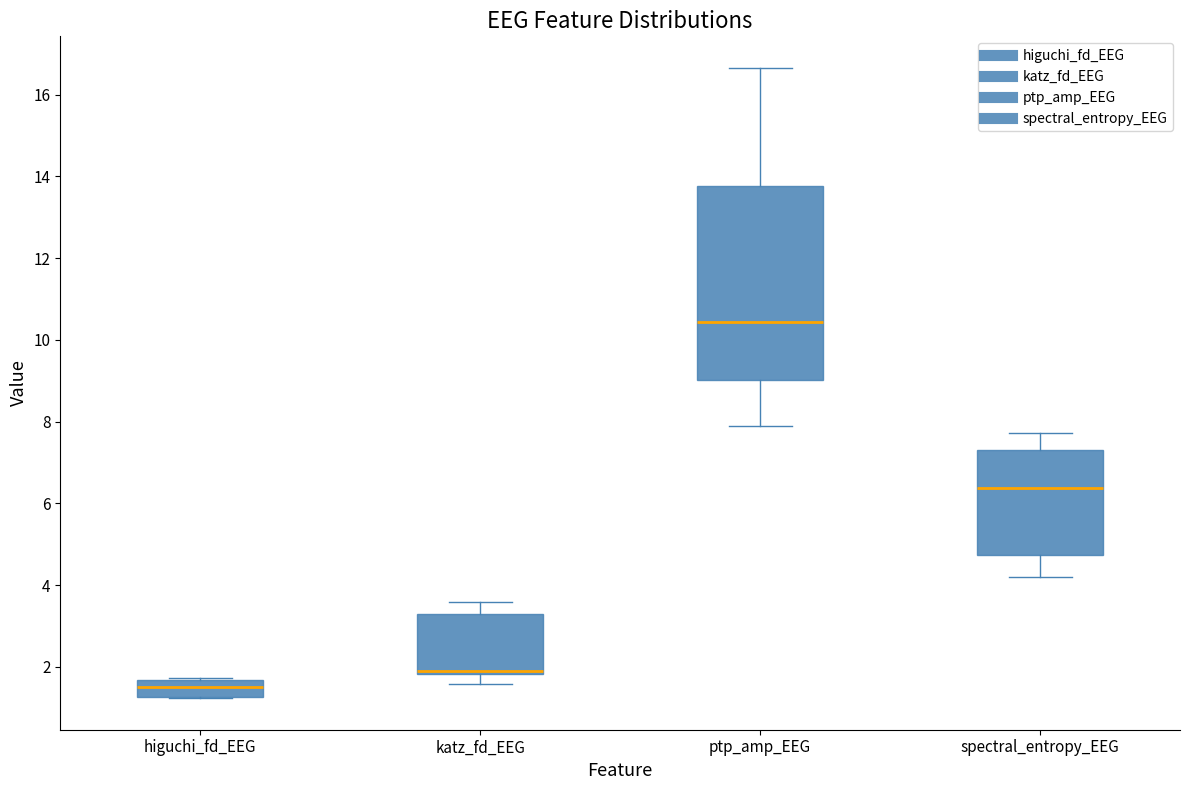

Where does the lower whisker of the box for ptp_amp_EEG end on the y-axis? The values are not printed on the chart, so give them approximately, as read against the axis.

7.8